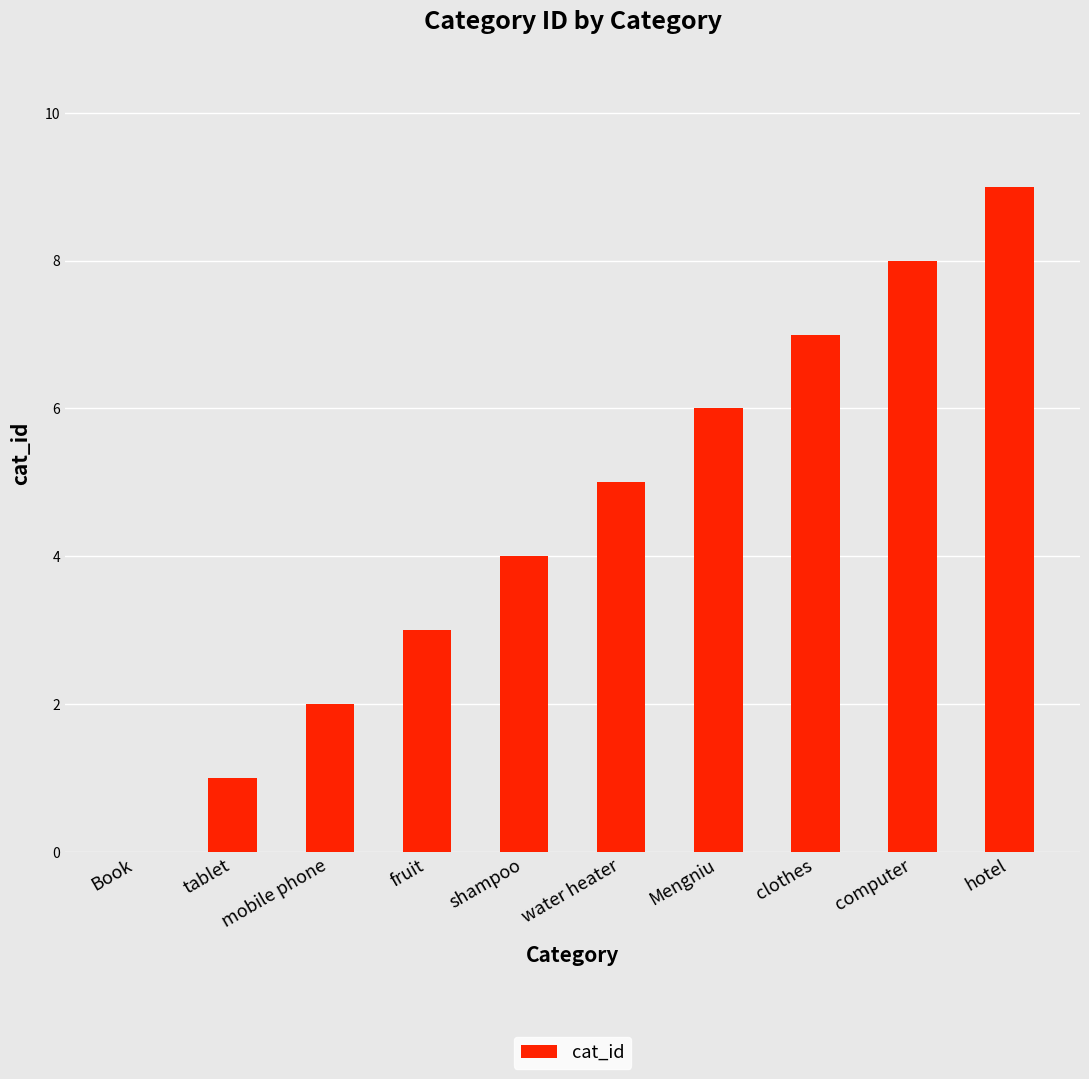

Between Mengniu and mobile phone, which is larger?

Mengniu